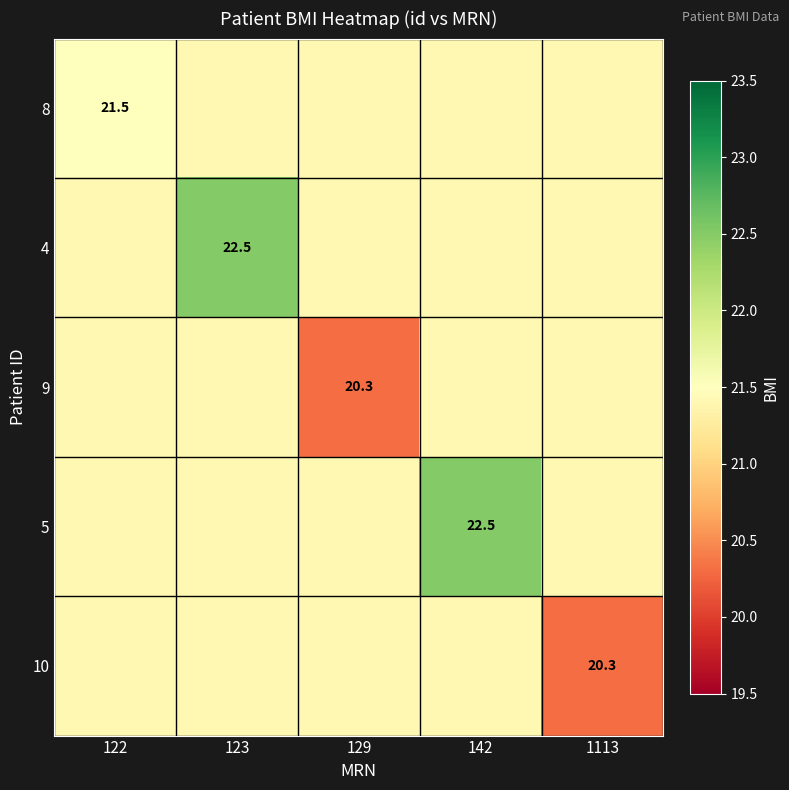

At 1113, list the series in order from smallest to largest.

10, 8, 4, 9, 5